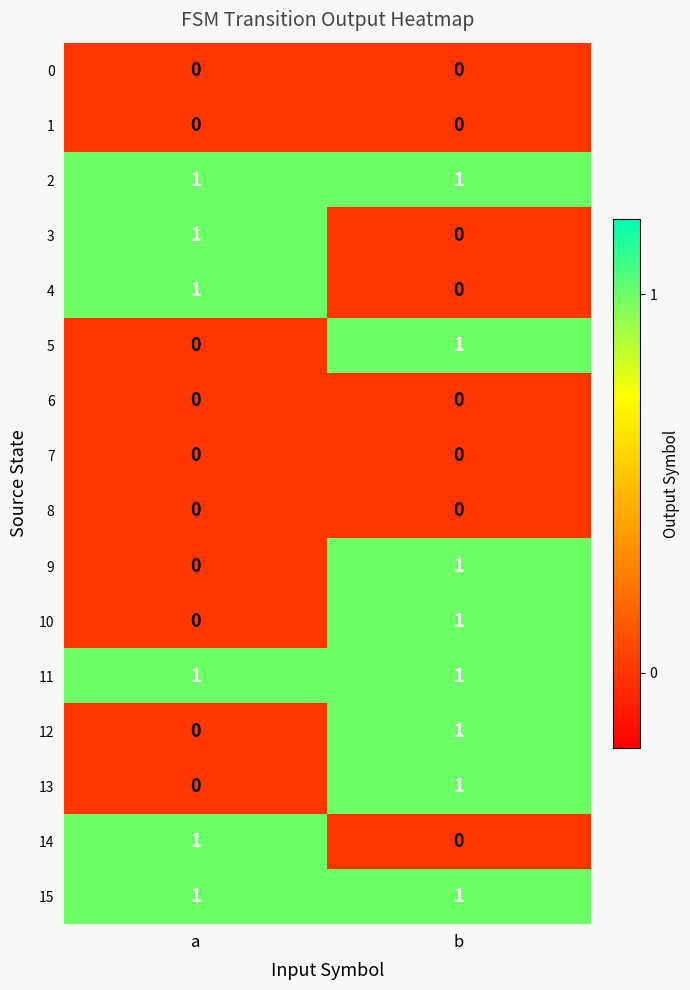

At which category is the sum across all series the highest?

b